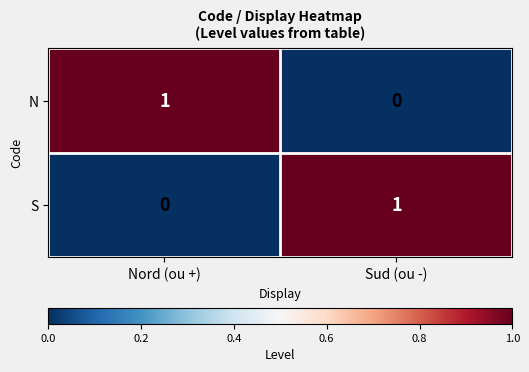

Which category has the highest value in the S series?

Sud (ou -)